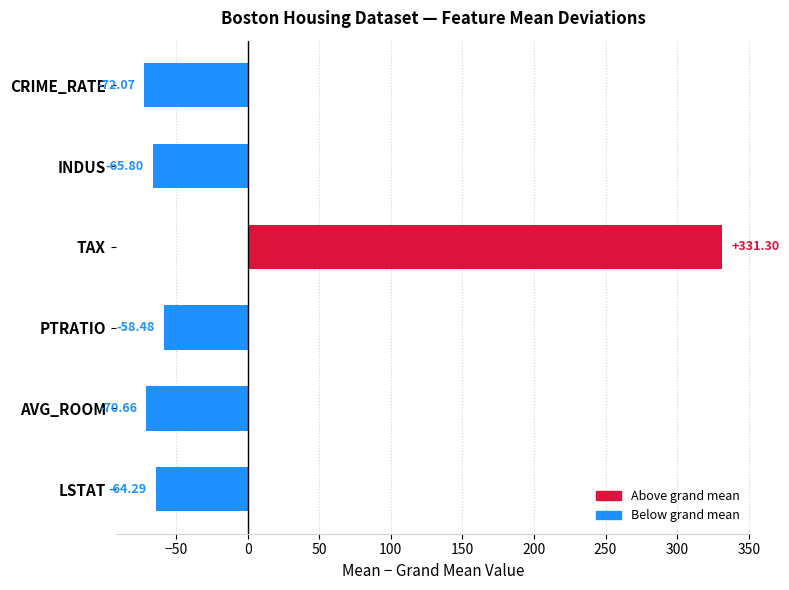

What value does the data have at CRIME_RATE?

-72.1